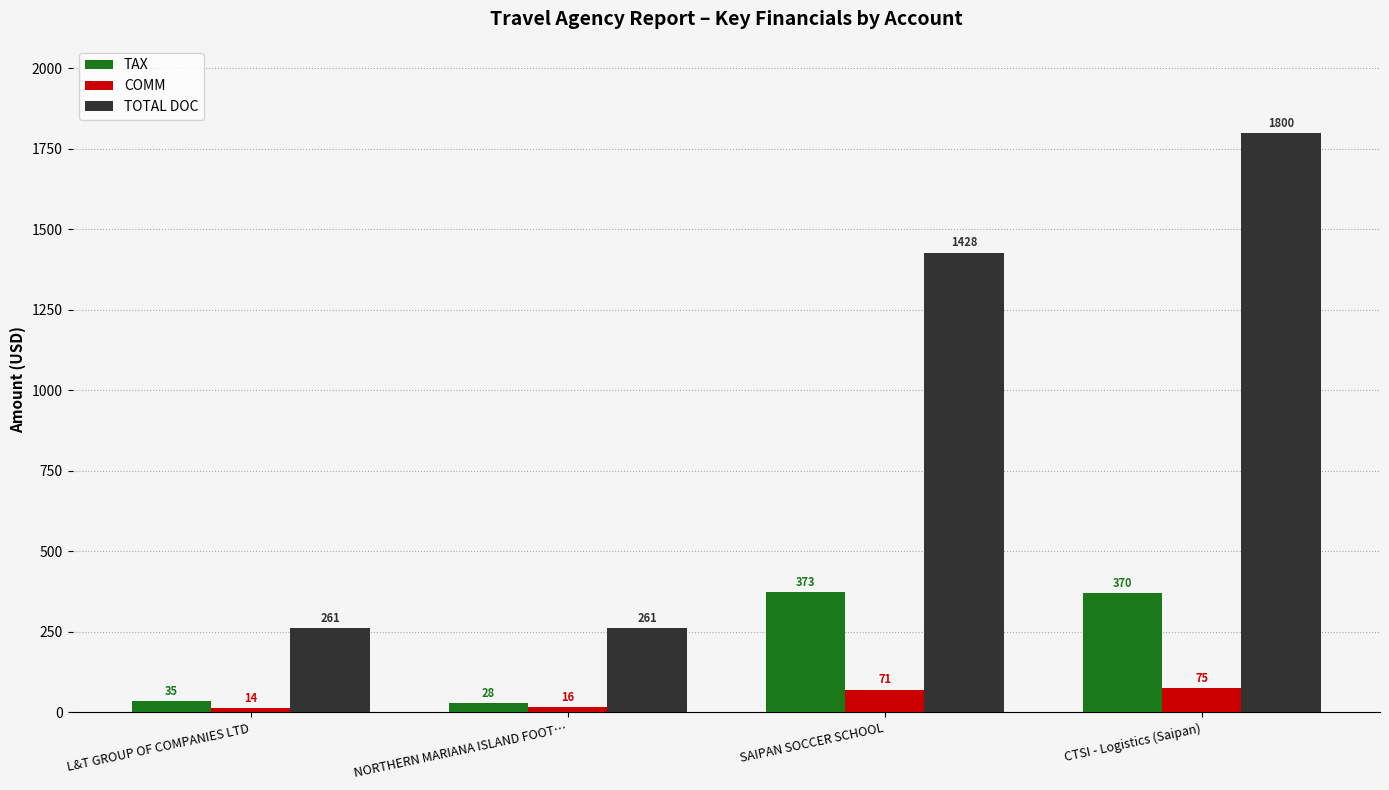

At which label is TOTAL DOC closest to 1030?

SAIPAN SOCCER SCHOOL